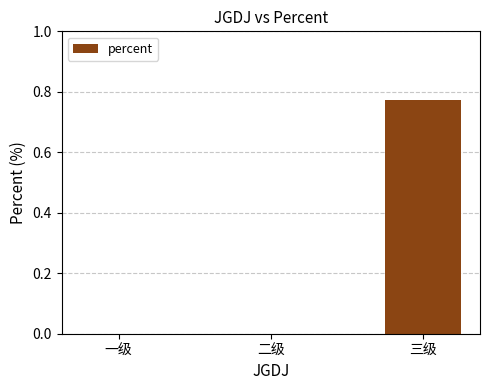

At which category does the chart reach its peak across all series?

三级